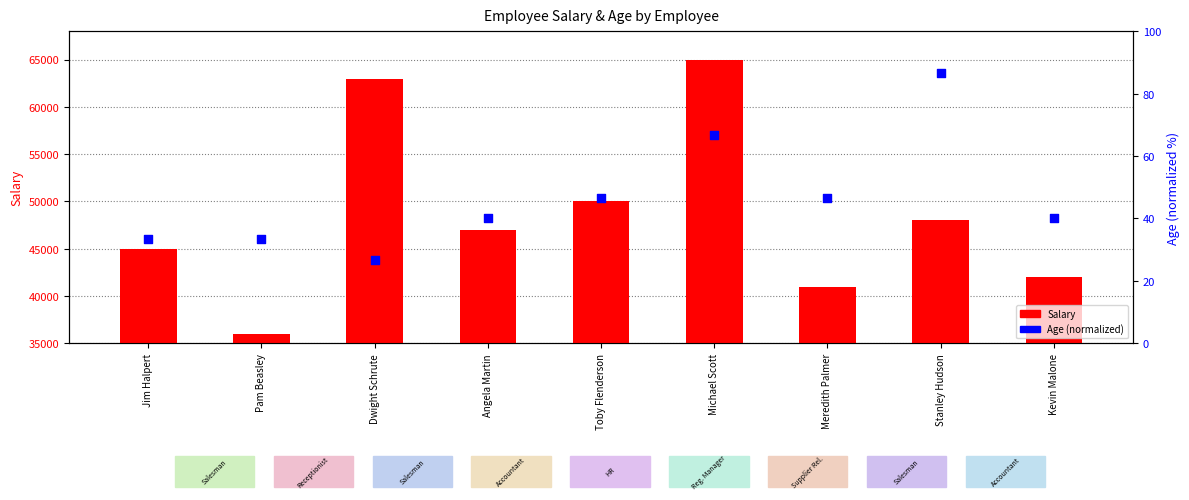

At which category is the sum across all series the highest?

Michael Scott